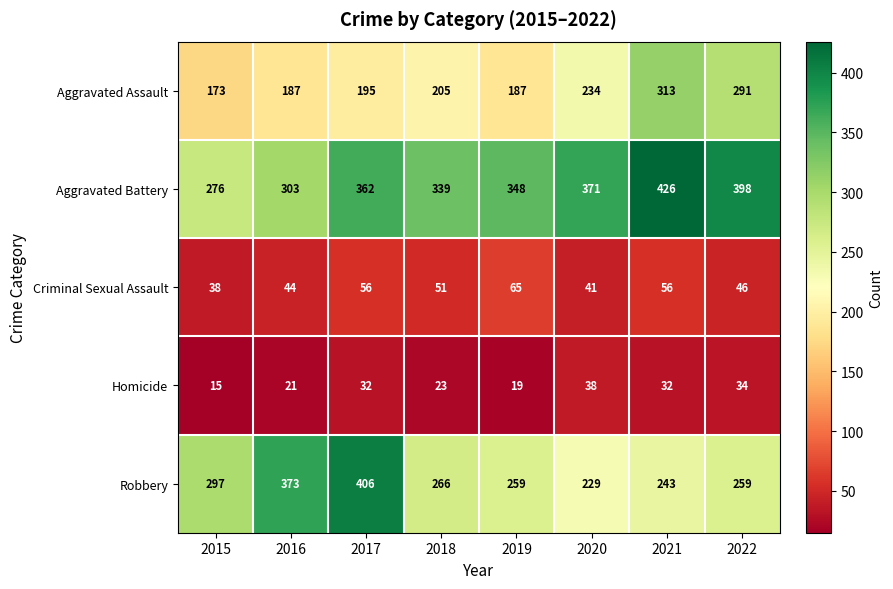

The value of Aggravated Battery at 2021 is 688. True or false?

False